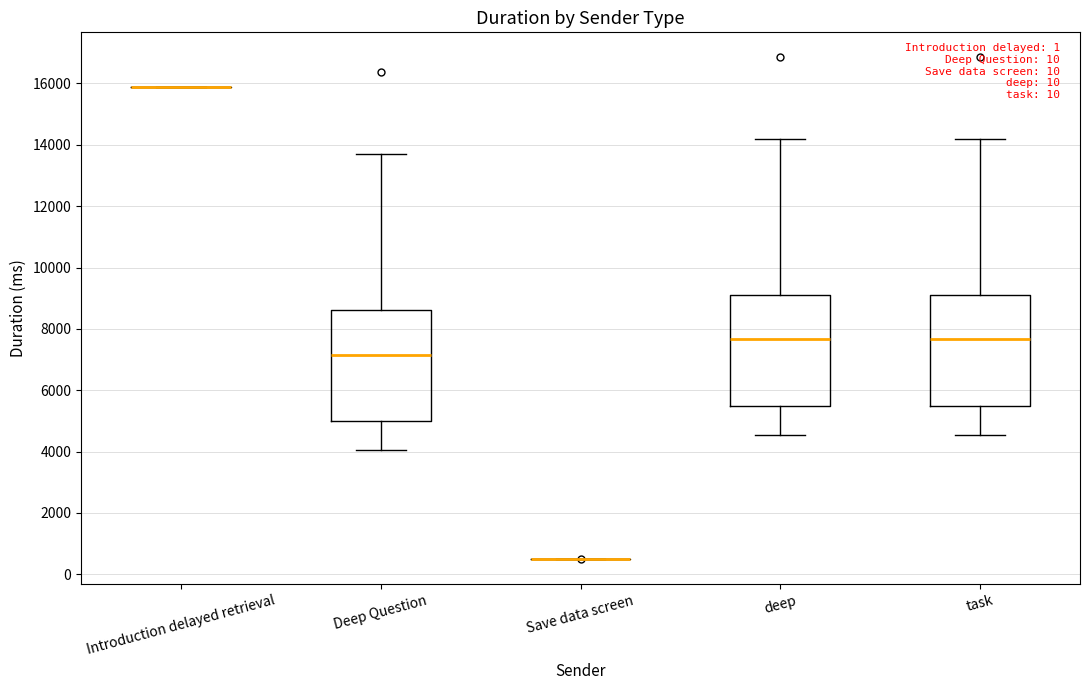

Reading left to right, read every box against the y-axis: the position of its median line, the range the box covers, and the ends of its whiskers. The values are not printed on the chart, so give them approximately, as read against the axis.

Introduction delayed retrieval: box collapsed to a line at 15800, whiskers 15800 to 15800
Deep Question: median 7200, box 5000 to 8600, whiskers 4000 to 13800
Save data screen: box collapsed to a line at 400, whiskers 400 to 400
deep: median 7600, box 5400 to 9000, whiskers 4600 to 14200
task: median 7600, box 5400 to 9000, whiskers 4600 to 14200